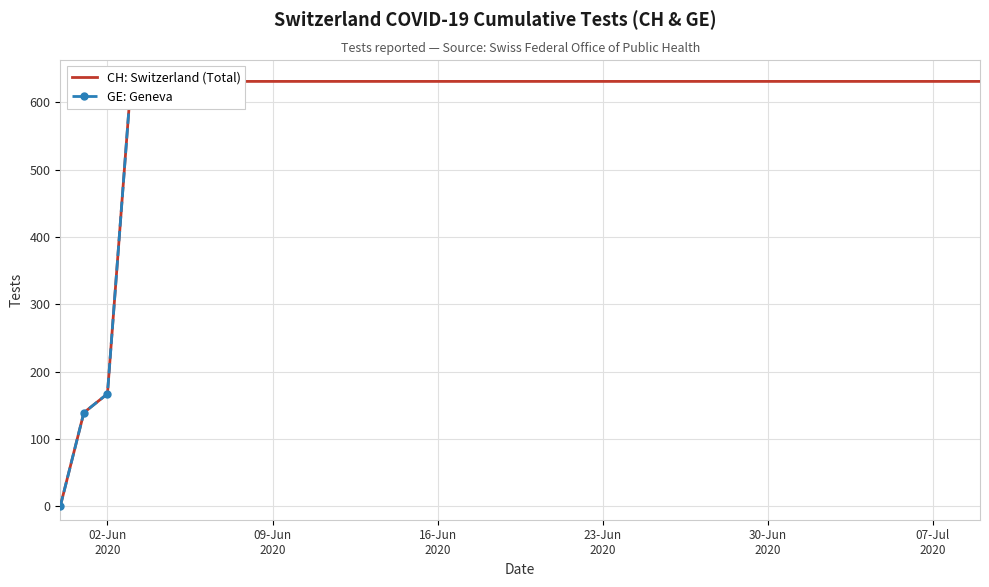

Reading right to left, extract all data points from this chart.

631	631	631	631	631	631	631	631	631	631	631	631	631	631	631	631	631	167	139	0